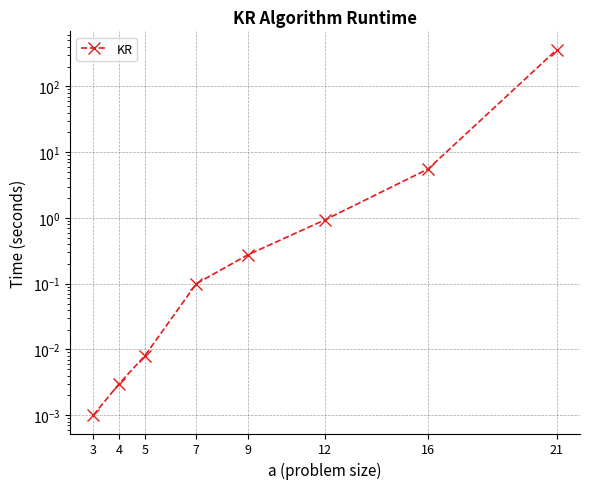

What is the value of the 6th point from the left?

0.9